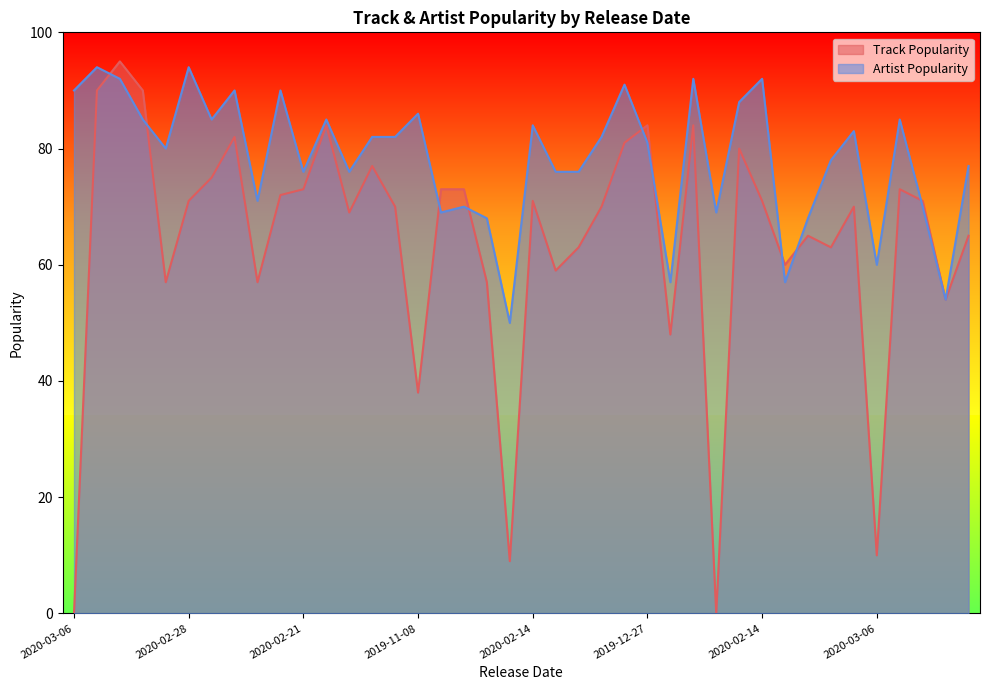

How many times do Artist Popularity and Track Popularity cross each other?

9